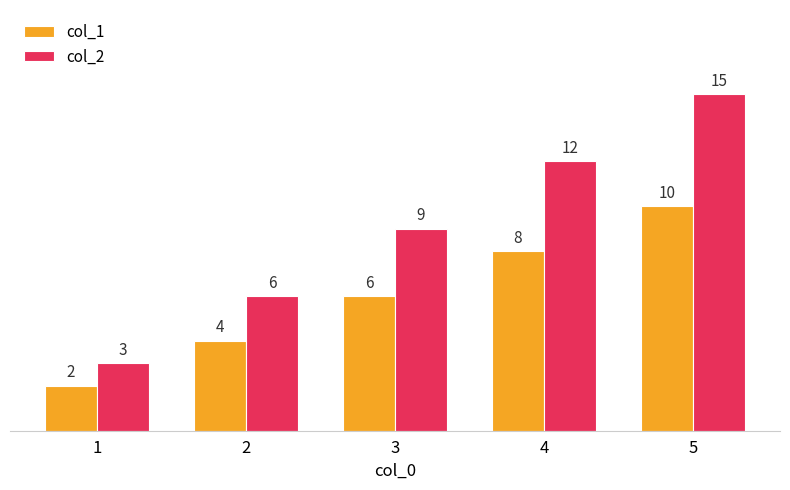

What is the smallest value displayed?

2